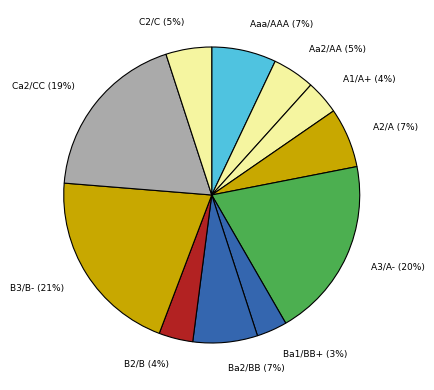

Count the number of slices in the pie.

11